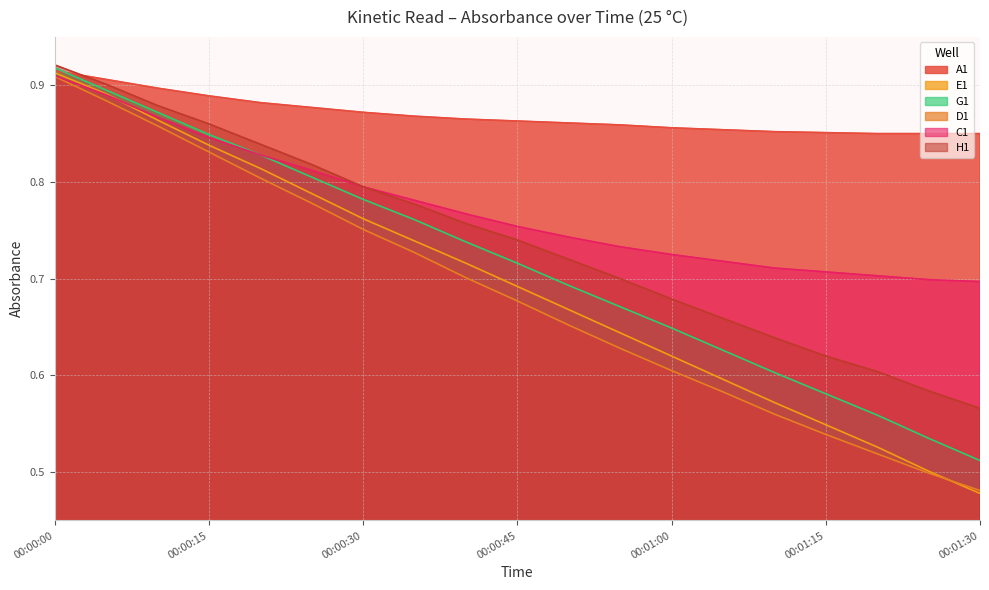

What is the minimum value for E1?

0.5